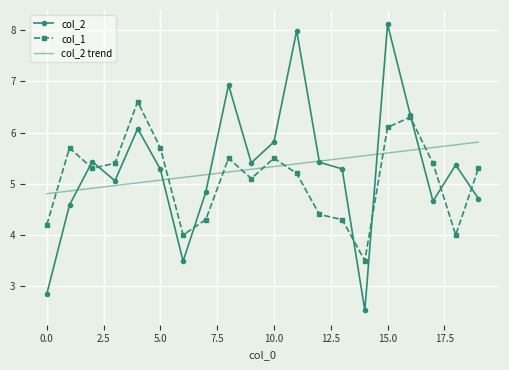

What is the sum of all col_1 values?

101.8